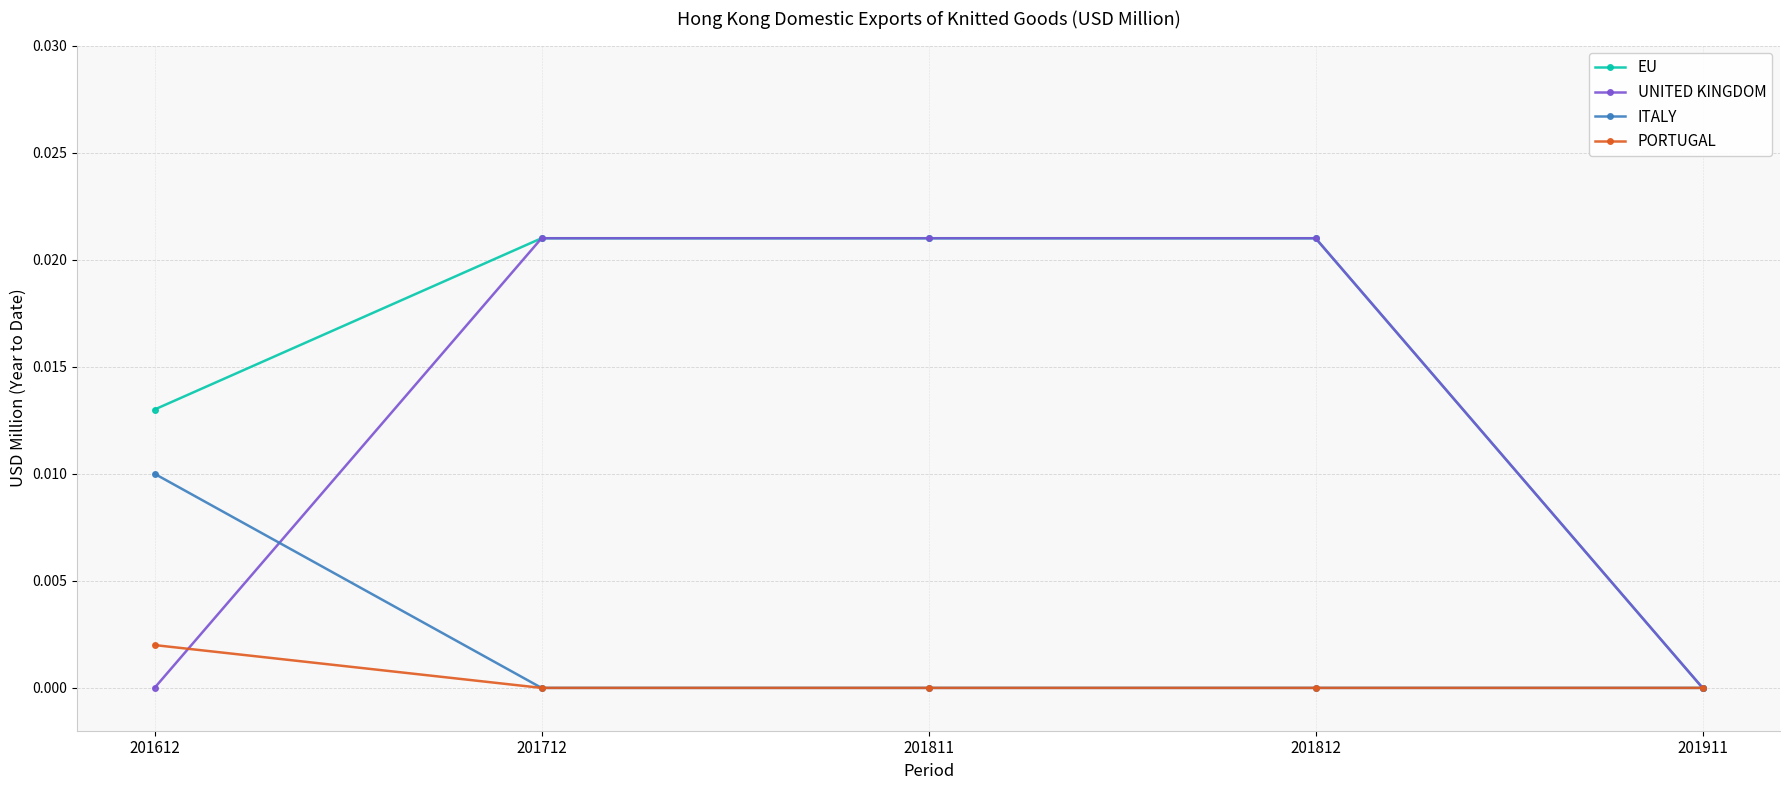

Which series has the largest total across all categories?

EU